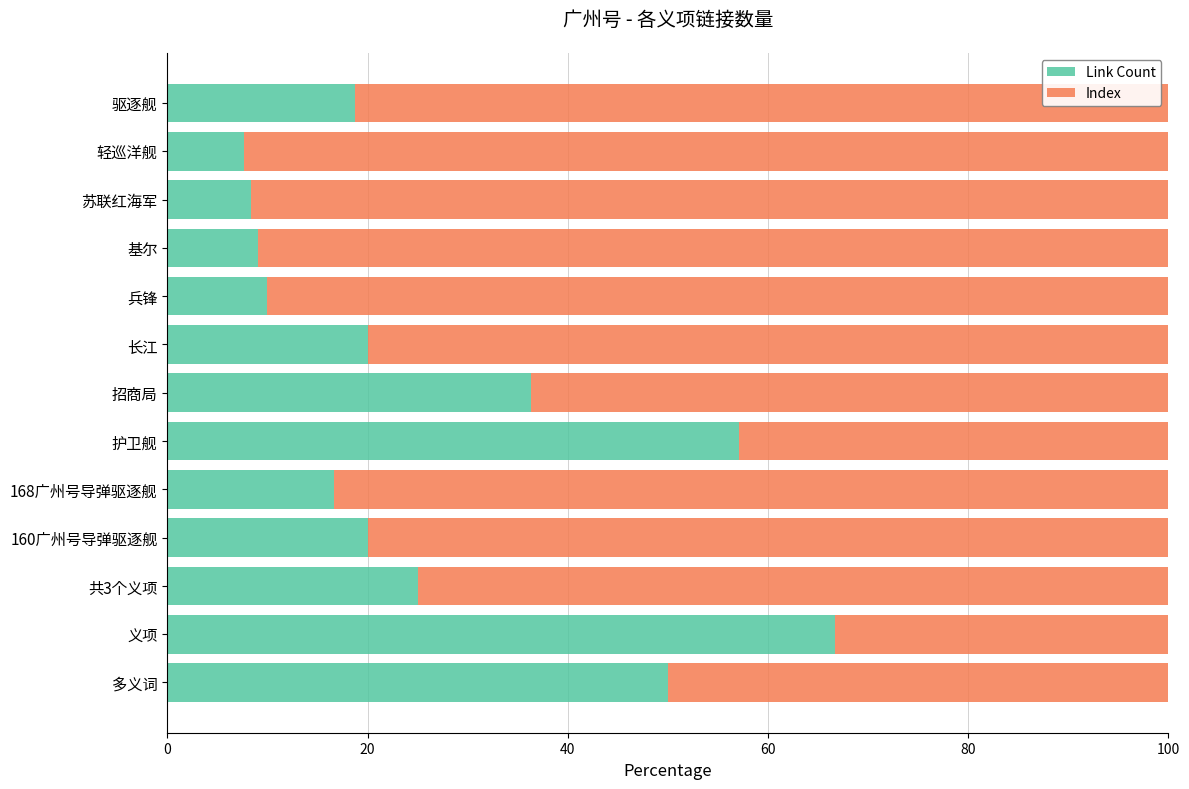

What is the difference between the maximum and minimum values in the Link Count series?

59.0